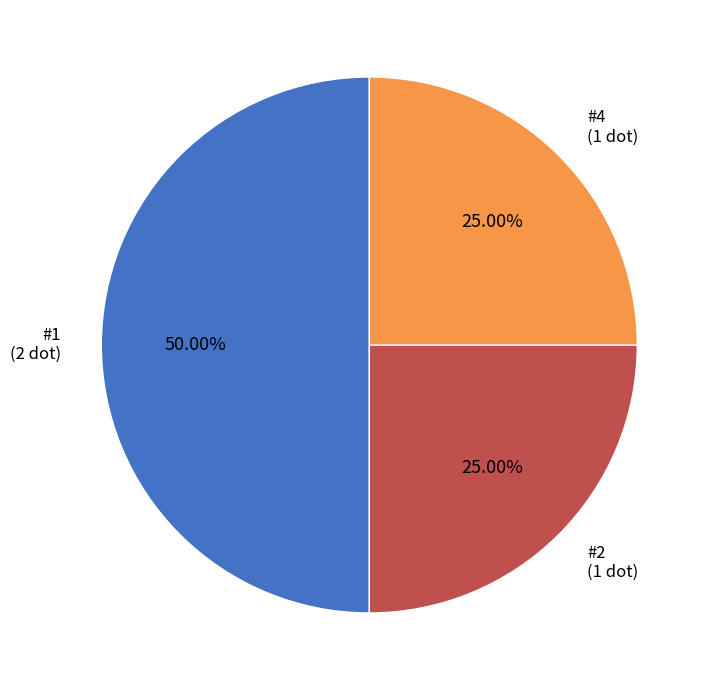

How many slices are in this pie chart?

3